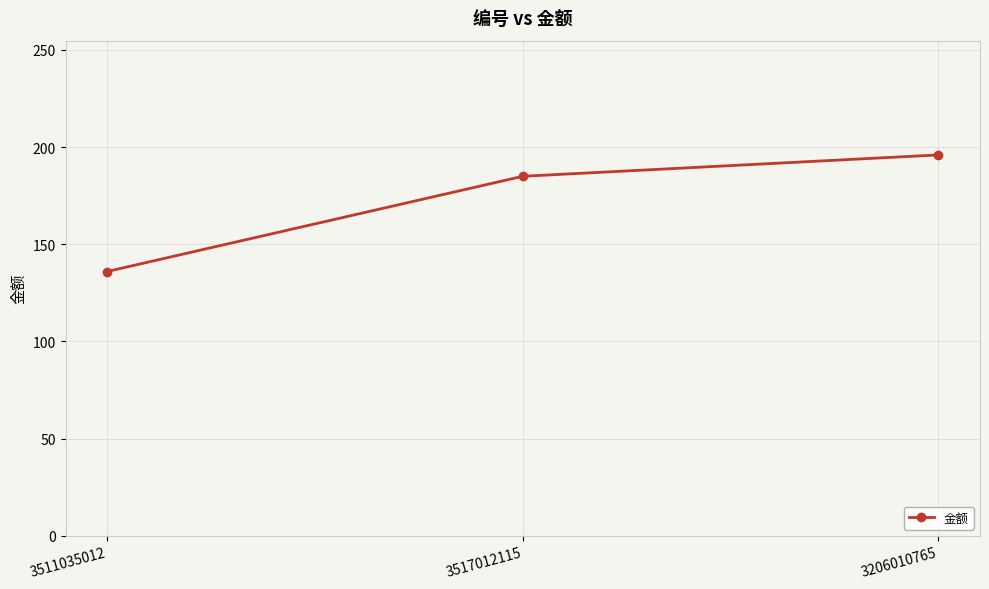

What is the average value?

172